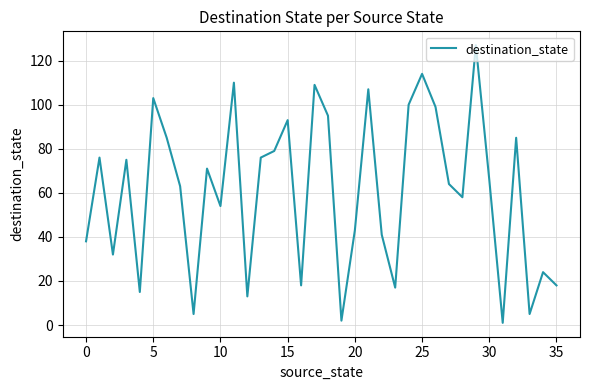

What is the difference between the maximum and minimum values?

126